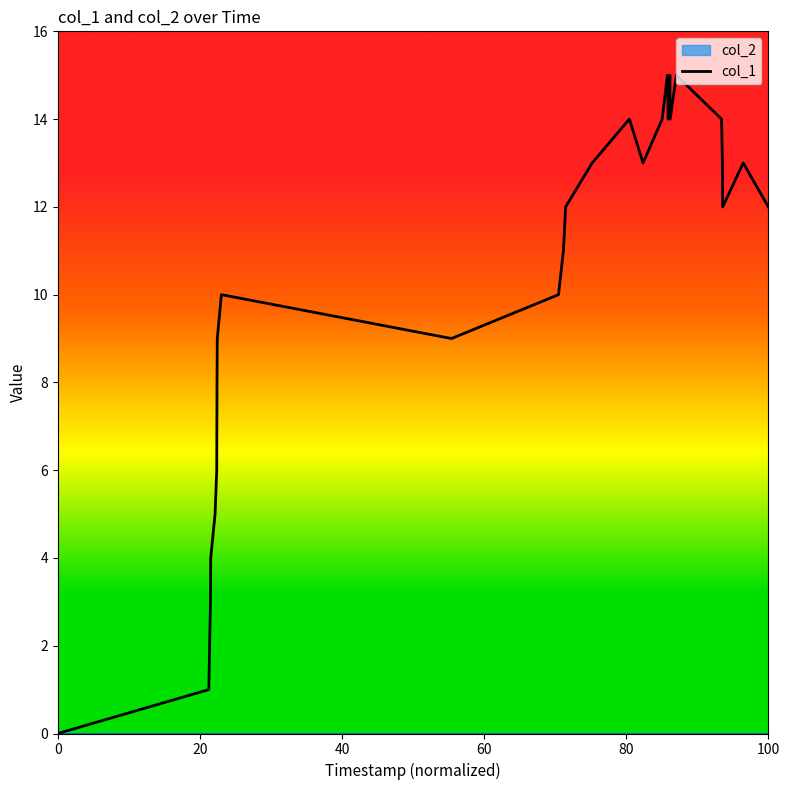

What is the value of the 16th point from the left?

13